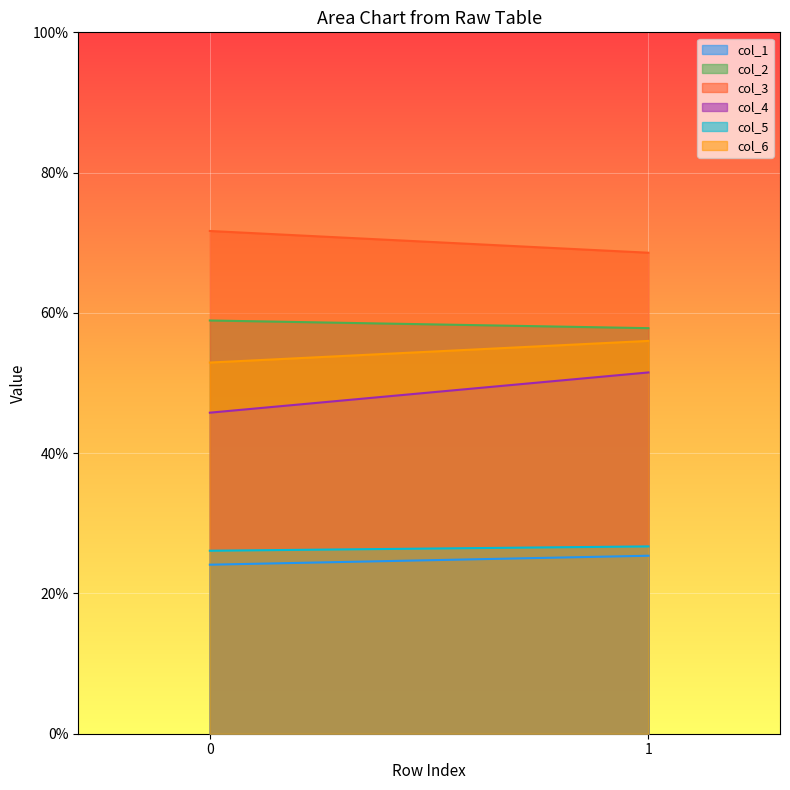

Which category has the highest value in the col_5 series?

1